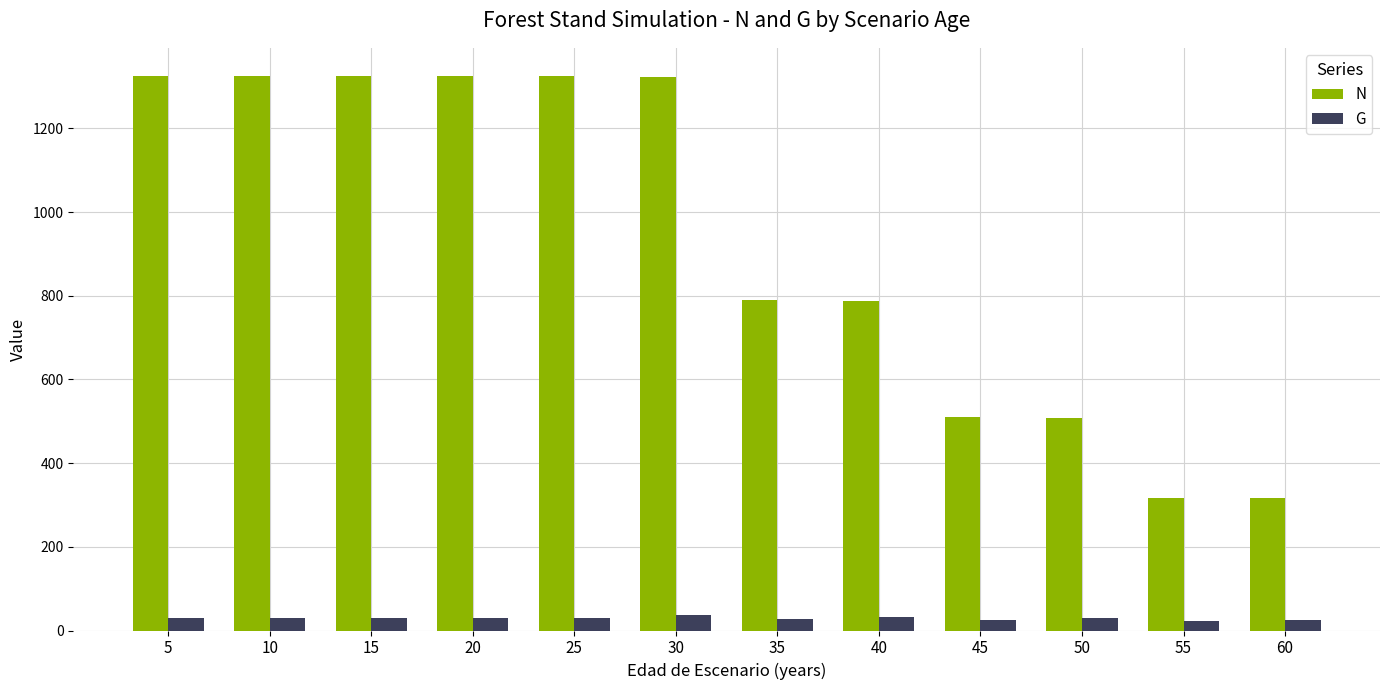

Which series changed the most between 5 and 40?

N